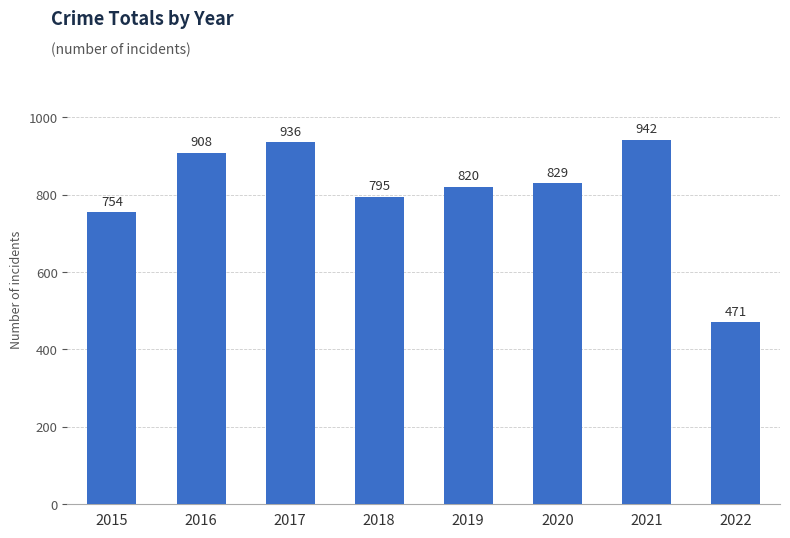

Rank the categories by value from highest to lowest.

2021, 2017, 2016, 2020, 2019, 2018, 2015, 2022